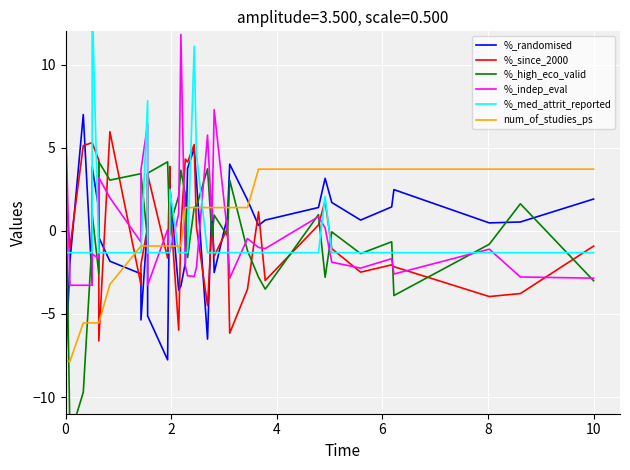

How many lines are shown in the chart?

6